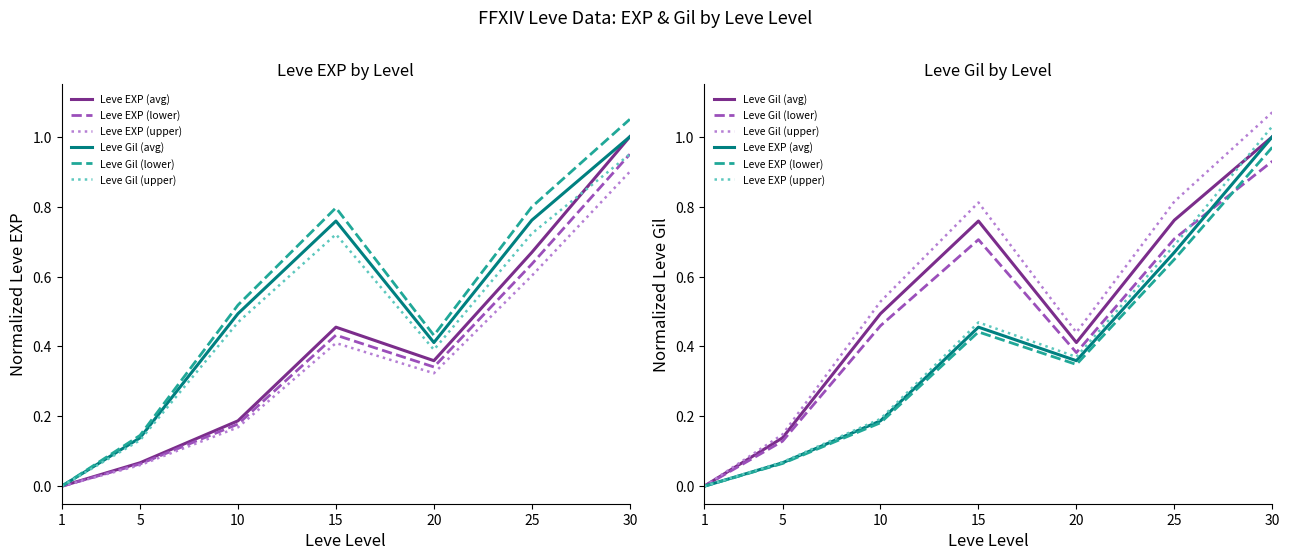

Does the chart have visible grid lines?

No